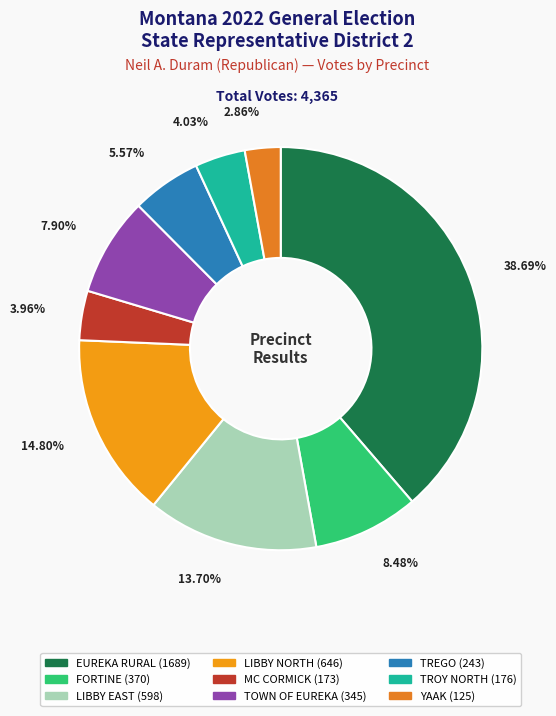

How many slices are in this pie chart?

9